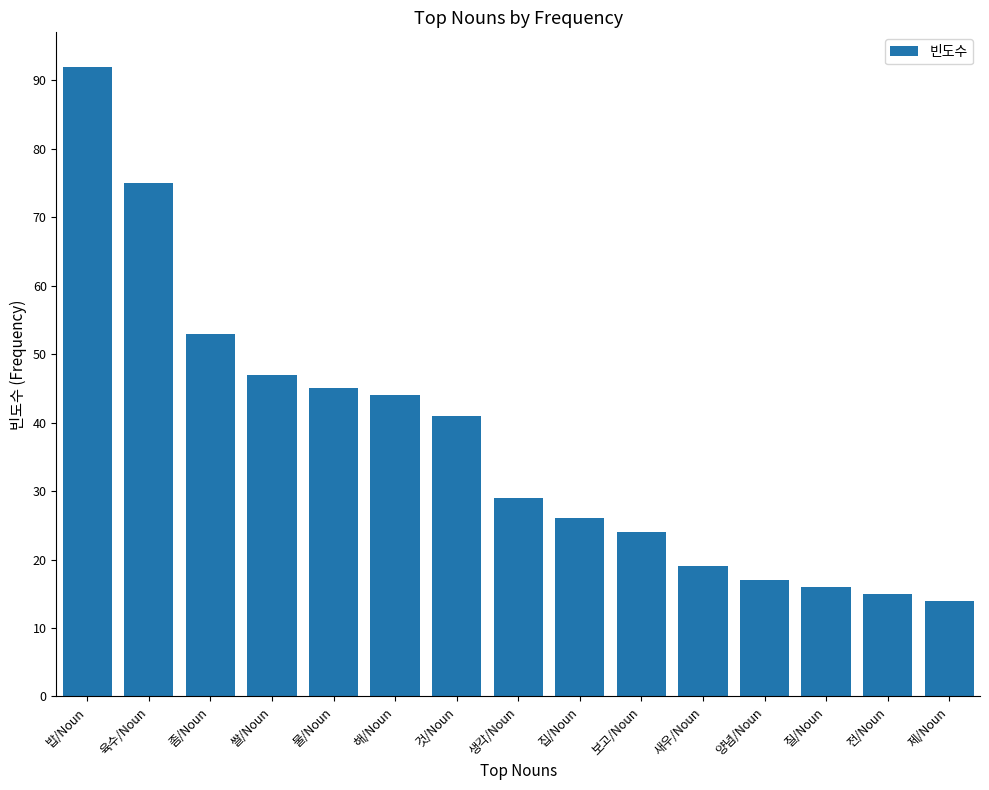

Reading left to right, extract all data points from this chart.

92	75	53	47	45	44	41	29	26	24	19	17	16	15	14